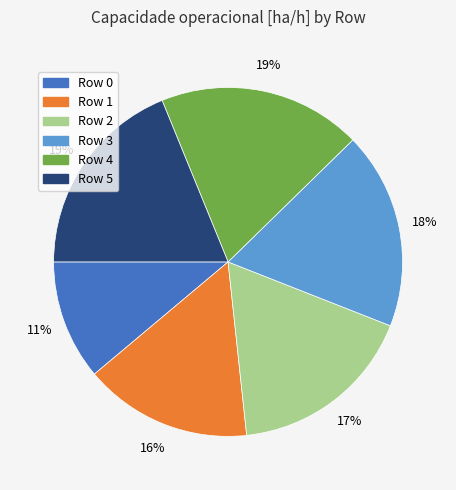

Is there any slice that represents more than half of the pie?

No